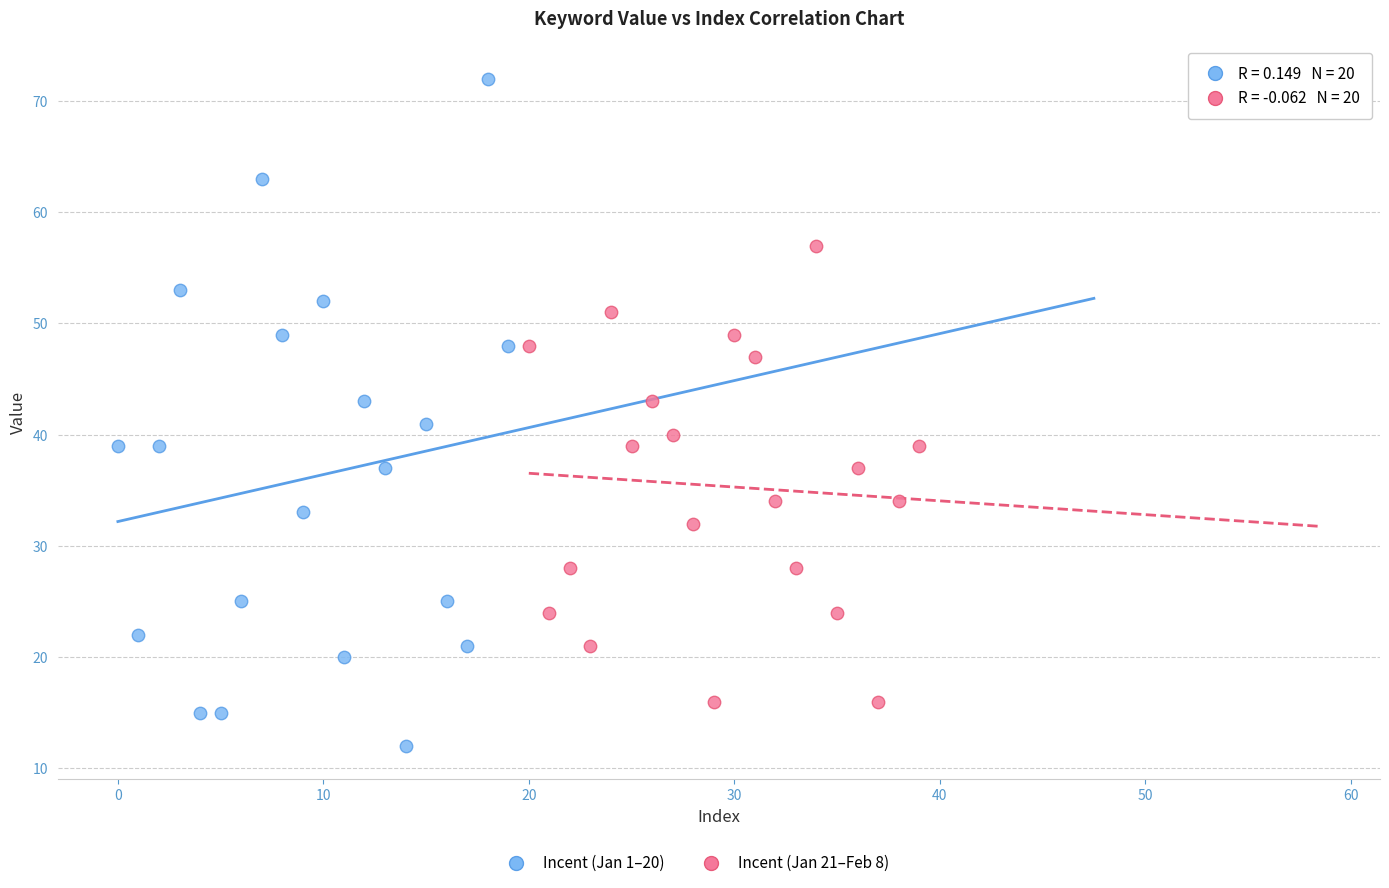

Which series has the widest spread of Y values?

Incent (Jan 1–20)